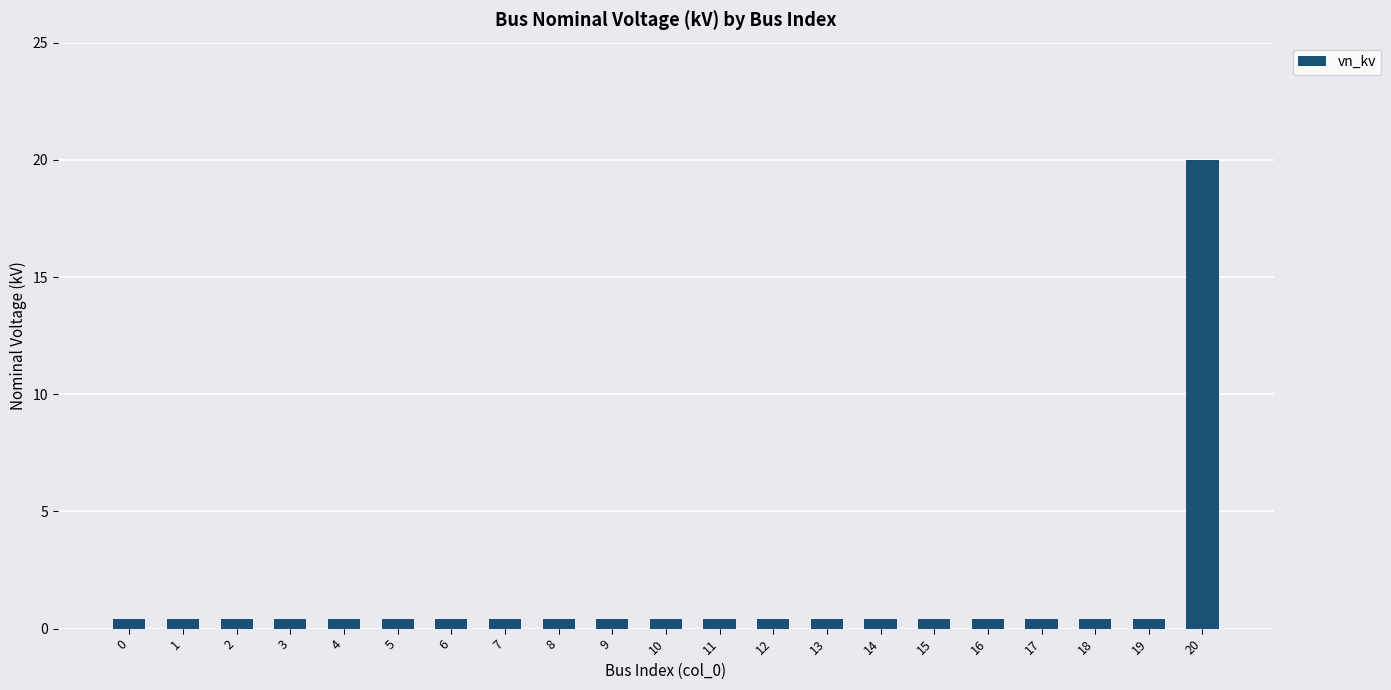

Reading right to left, transcribe all the data shown in this chart.

20=20.0	19=0.4	18=0.4	17=0.4	16=0.4	15=0.4	14=0.4	13=0.4	12=0.4	11=0.4	10=0.4	9=0.4	8=0.4	7=0.4	6=0.4	5=0.4	4=0.4	3=0.4	2=0.4	1=0.4	0=0.4